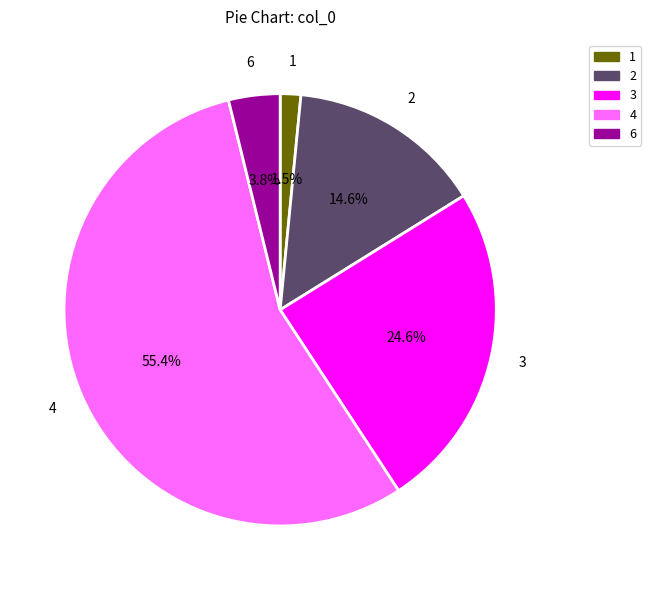

Approximately how many times larger is the value at 4 compared to 3?

2.3